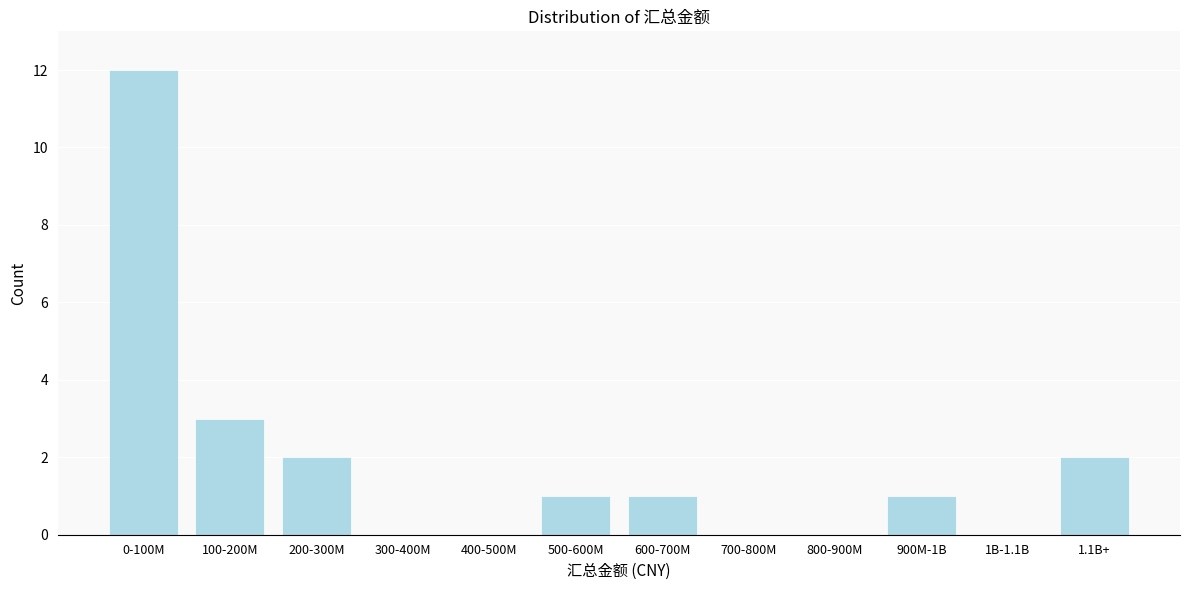

Reading right to left, extract all data points from this chart.

1.1B+=2	1B-1.1B=0	900M-1B=1	800-900M=0	700-800M=0	600-700M=1	500-600M=1	400-500M=0	300-400M=0	200-300M=2	100-200M=3	0-100M=12